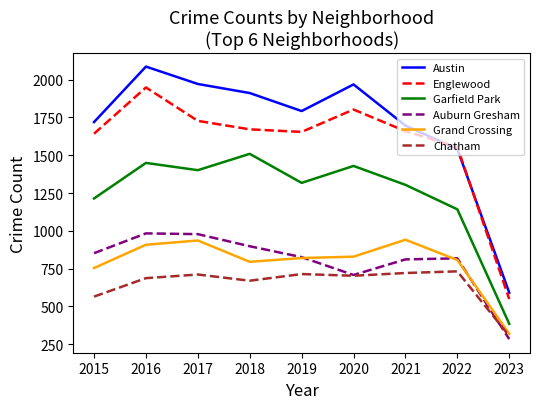

At which category does Austin reach its first local valley?

2019